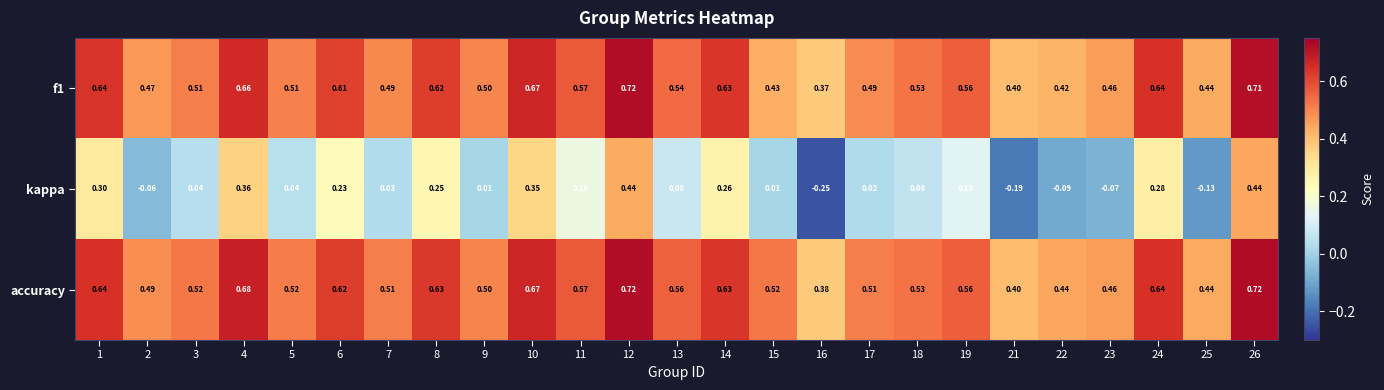

Which series has the widest spread of values?

kappa